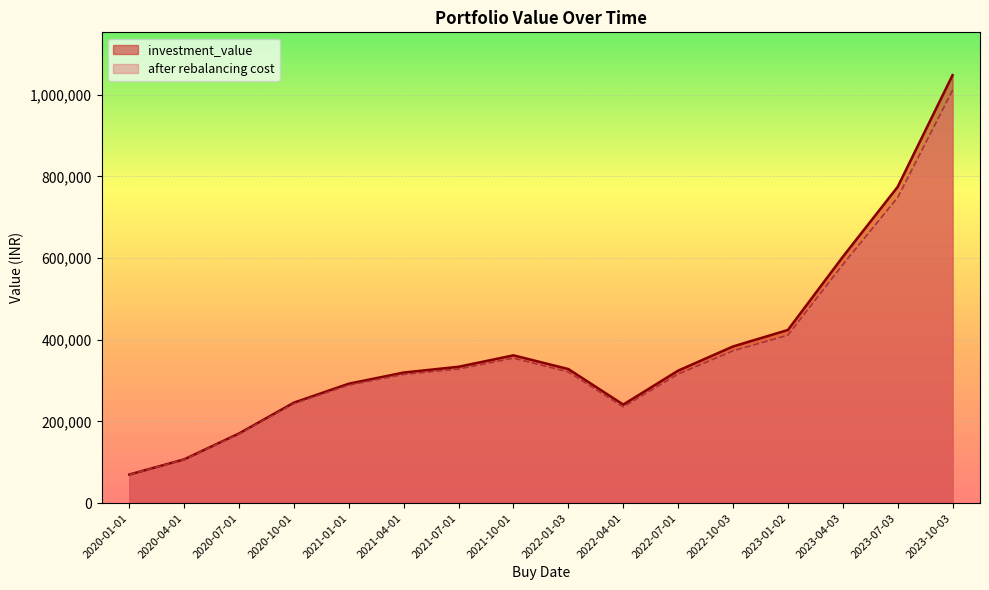

Reading right to left, list all the values displayed in this chart.

investment_value: 1047645.7	774246.9	602958.1	423908.8	383539.8	324355.1	241306.0	328221.5	361824.3	333879.8	319700.9	292433.9	246045.6	170580.5	107207.1	70077.7
after rebalancing cost: 1010576.9	748247.0	583834.8	411221.4	372849.6	315940.3	235550.9	321258.6	354965.4	328331.3	315106.2	288866.7	243552.5	169209.8	106602.1	69841.7